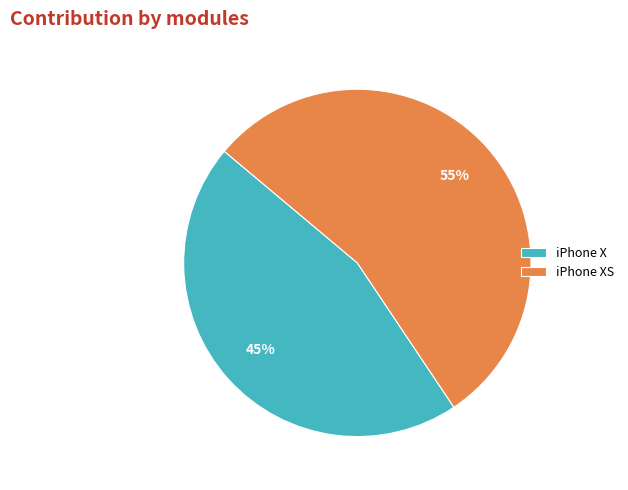

Do iPhone XS and iPhone X together represent more than half of the pie?

Yes